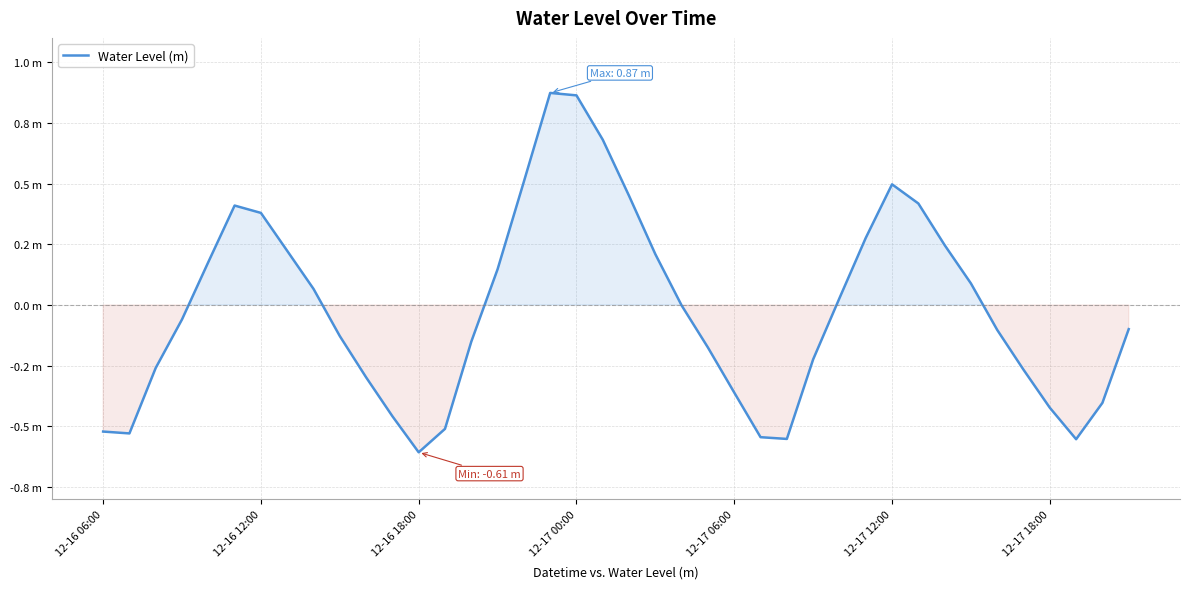

Is this an area chart (filled region under the line)?

Yes